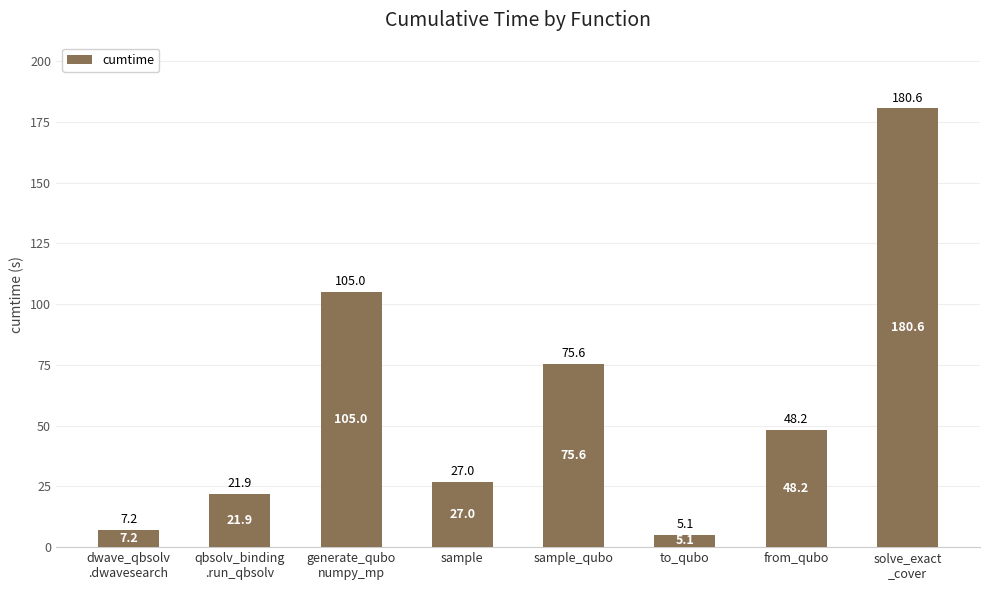

List the labels in order of value, largest first.

solve_exact
_cover, generate_qubo
numpy_mp, sample_qubo, from_qubo, sample, qbsolv_binding
.run_qbsolv, dwave_qbsolv
.dwavesearch, to_qubo